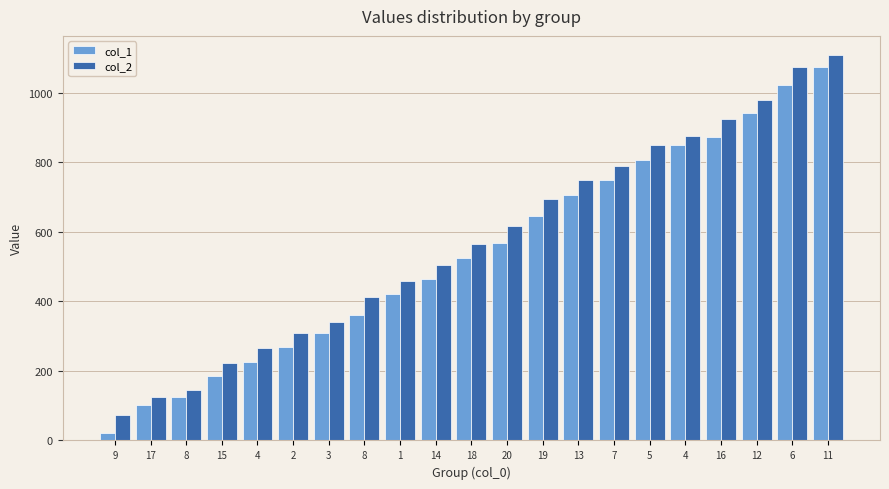

What is the lowest value of the col_1 series?

21